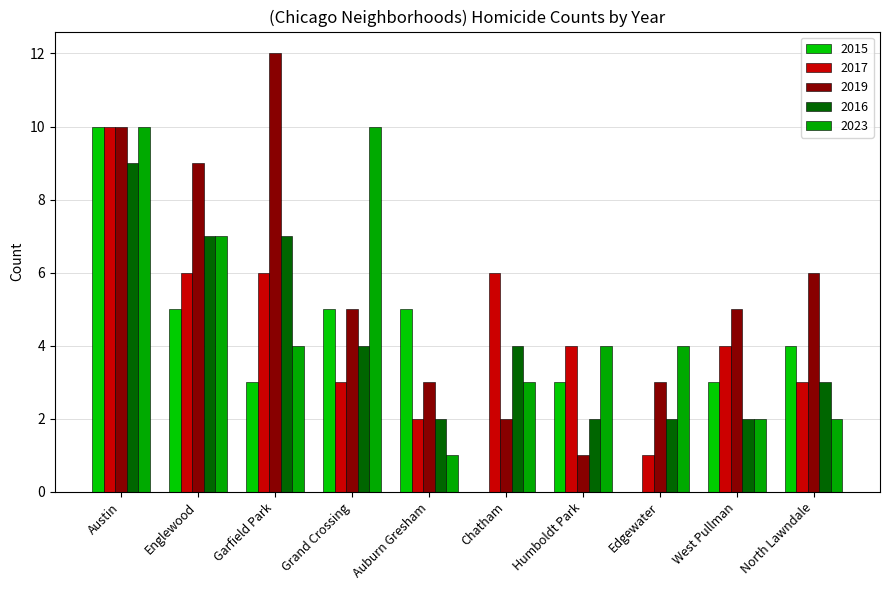

Reading right to left, list all the values displayed in this chart.

2015: North Lawndale=4	West Pullman=3	Edgewater=0	Humboldt Park=3	Chatham=0	Auburn Gresham=5	Grand Crossing=5	Garfield Park=3	Englewood=5	Austin=10
2017: North Lawndale=3	West Pullman=4	Edgewater=1	Humboldt Park=4	Chatham=6	Auburn Gresham=2	Grand Crossing=3	Garfield Park=6	Englewood=6	Austin=10
2019: North Lawndale=6	West Pullman=5	Edgewater=3	Humboldt Park=1	Chatham=2	Auburn Gresham=3	Grand Crossing=5	Garfield Park=12	Englewood=9	Austin=10
2016: North Lawndale=3	West Pullman=2	Edgewater=2	Humboldt Park=2	Chatham=4	Auburn Gresham=2	Grand Crossing=4	Garfield Park=7	Englewood=7	Austin=9
2023: North Lawndale=2	West Pullman=2	Edgewater=4	Humboldt Park=4	Chatham=3	Auburn Gresham=1	Grand Crossing=10	Garfield Park=4	Englewood=7	Austin=10